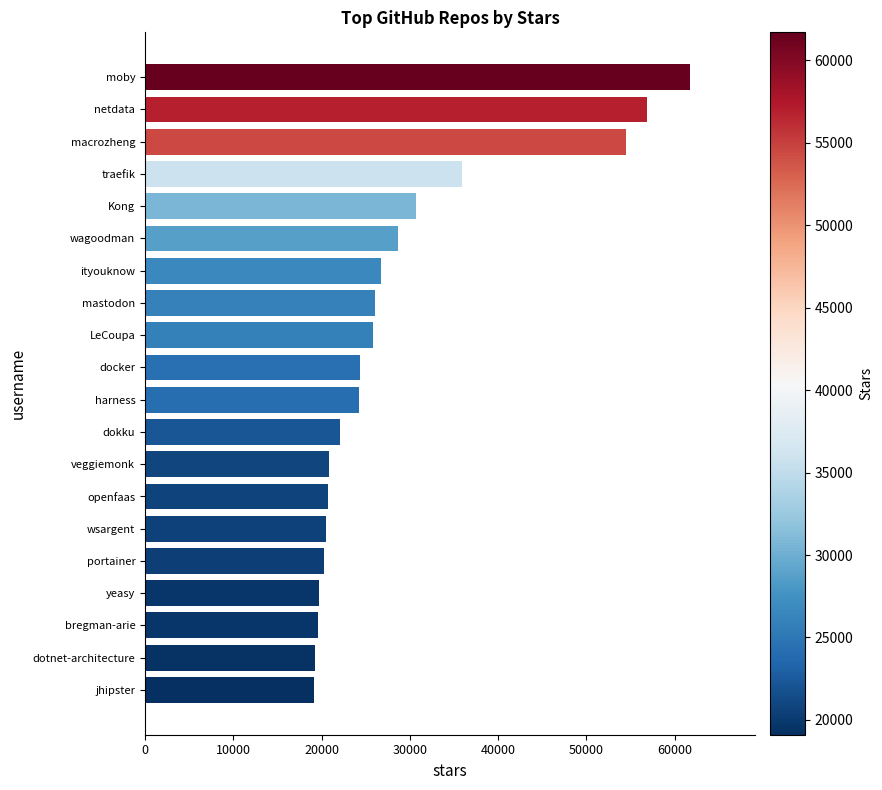

The chart shows a value of 19700 at yeasy. True or false?

True